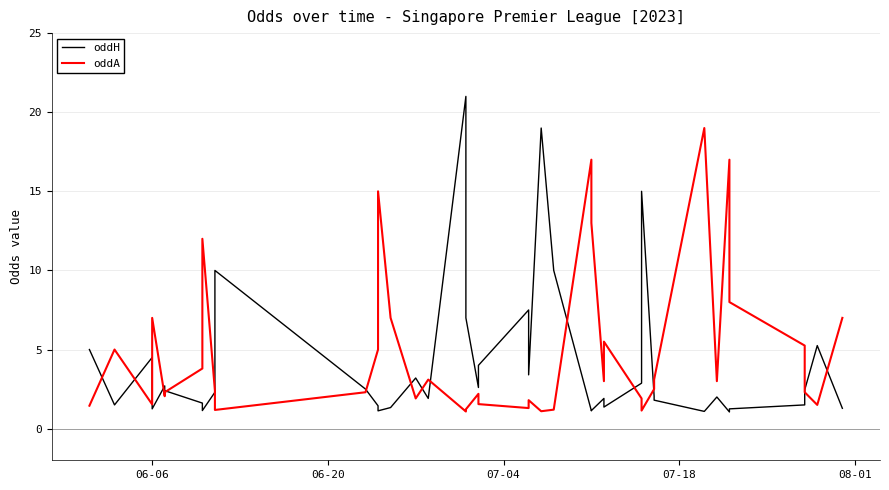

True or false: oddH and oddA intersect in this chart.

True